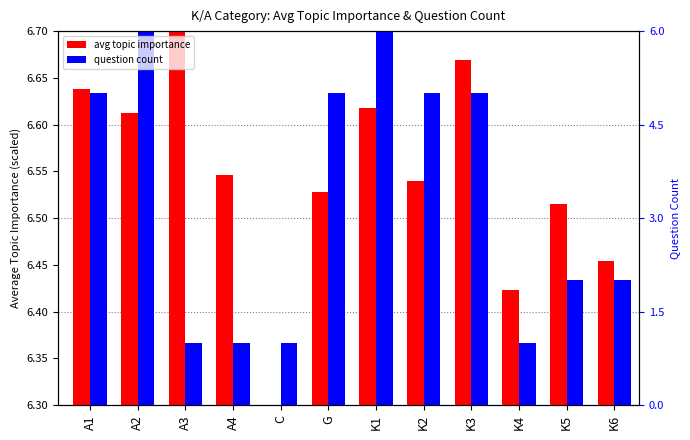

Does the chart contain stacked bars?

No